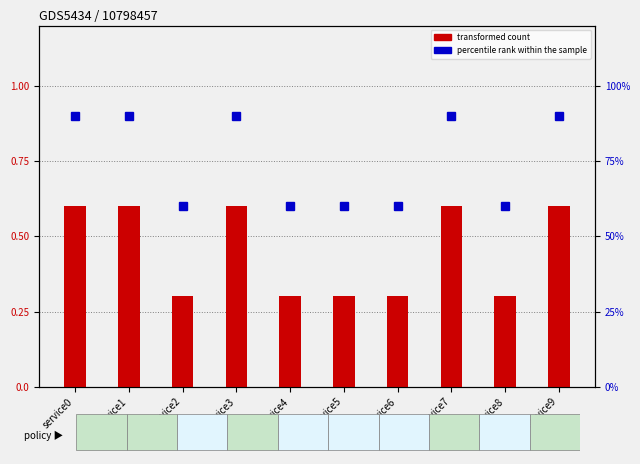

At which category is the sum across all series the highest?

service0